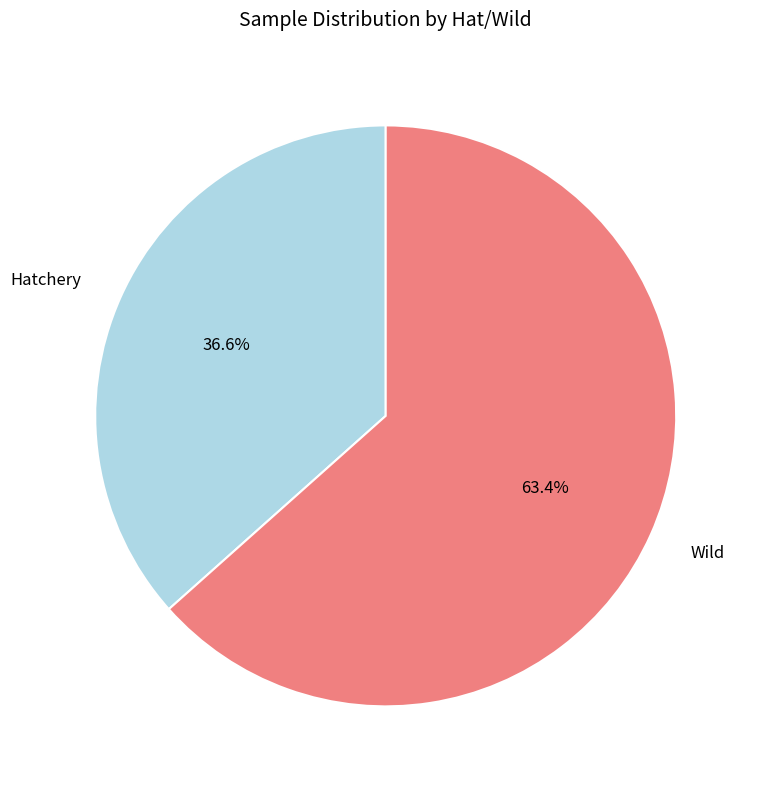

Between Hatchery and Wild, which is larger?

Wild